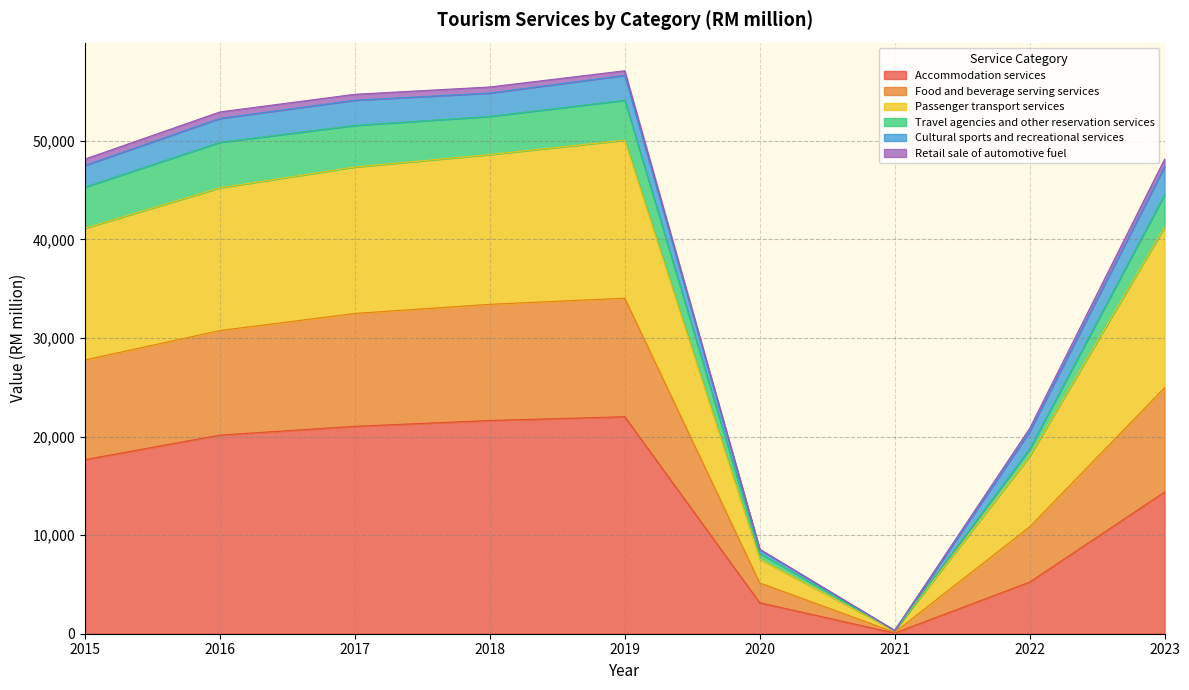

What is the difference between the maximum and second lowest values in the Accommodation services series?

18863.3